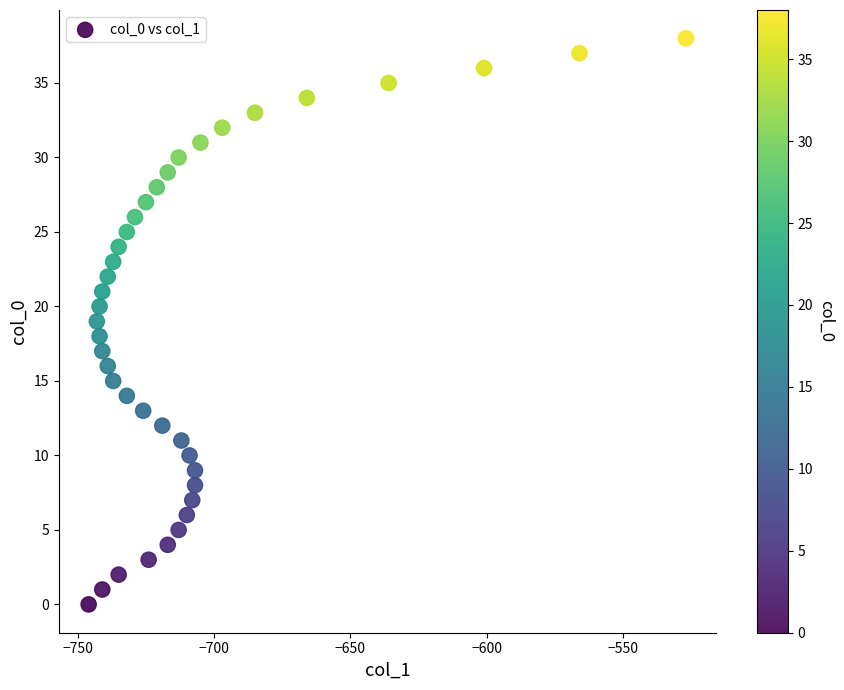

What is the range of X values (max minus min)?

219